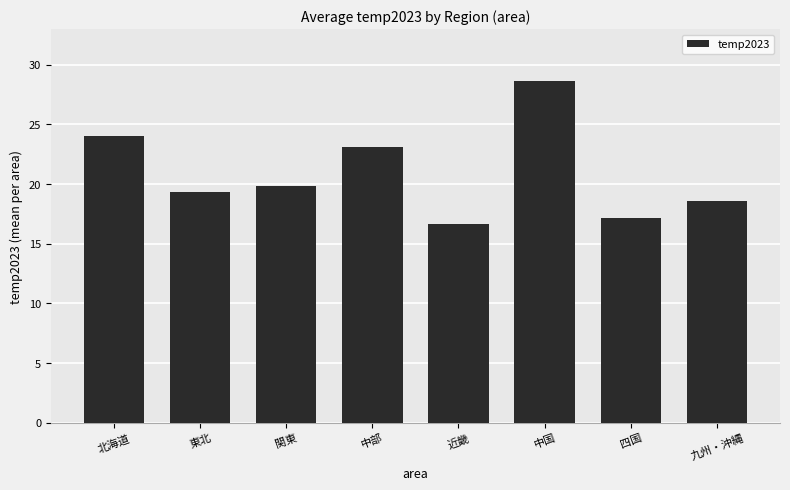

What is the smallest value displayed?

16.6